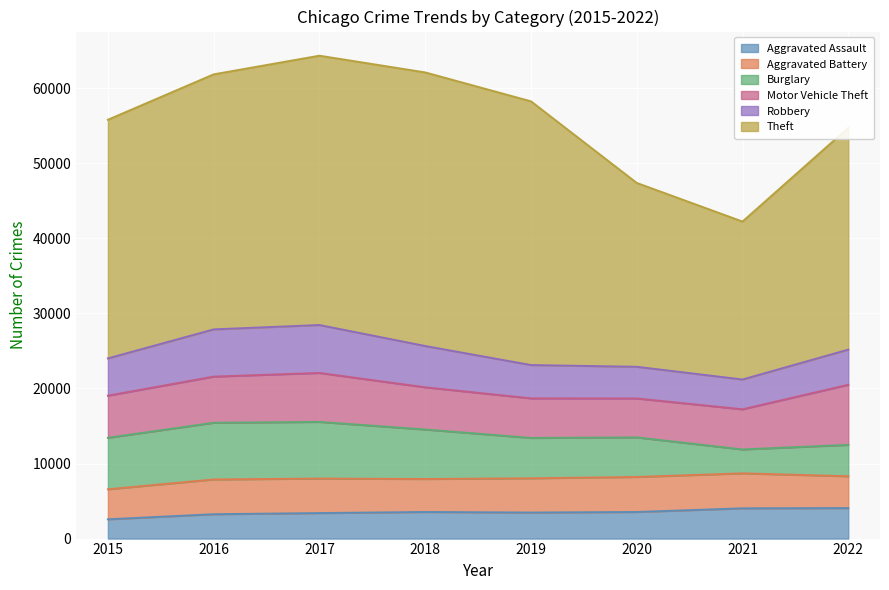

What is the approximate value of Robbery at 2022, to the nearest 100?

4700